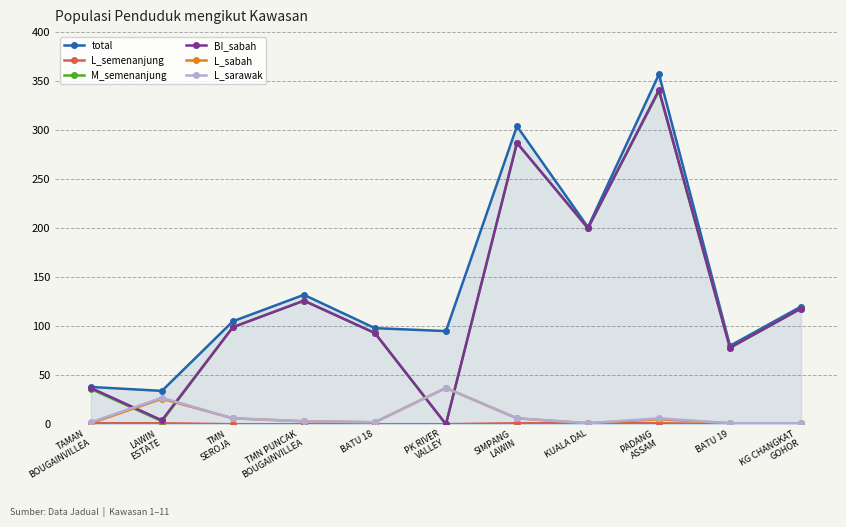

True or false: total and L_sabah cross at least once.

False